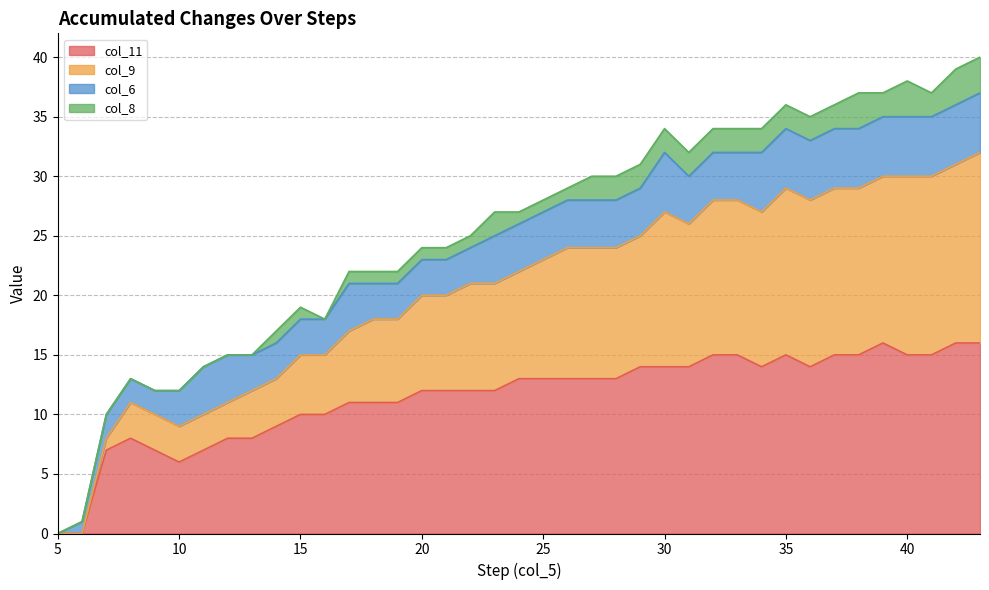

Rank the categories by col_9 value from lowest to highest.

5, 6, 7, 9, 10, 8, 11, 12, 13, 14, 16, 15, 17, 18, 19, 20, 21, 22, 23, 24, 25, 26, 27, 28, 29, 31, 30, 32, 33, 34, 36, 35, 37, 38, 39, 41, 40, 42, 43